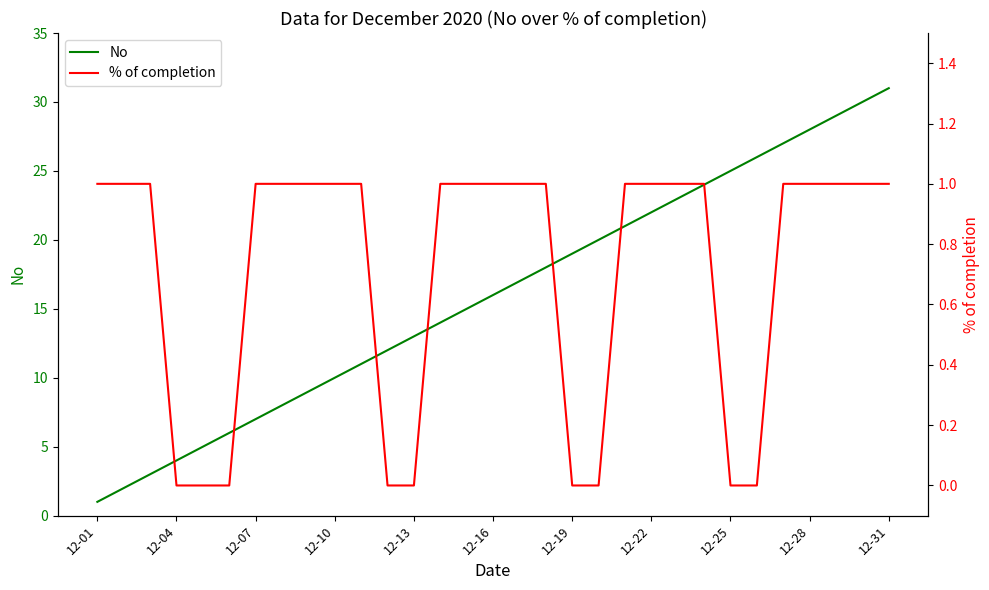

Is it true that No equals 19 at 12-19?

True